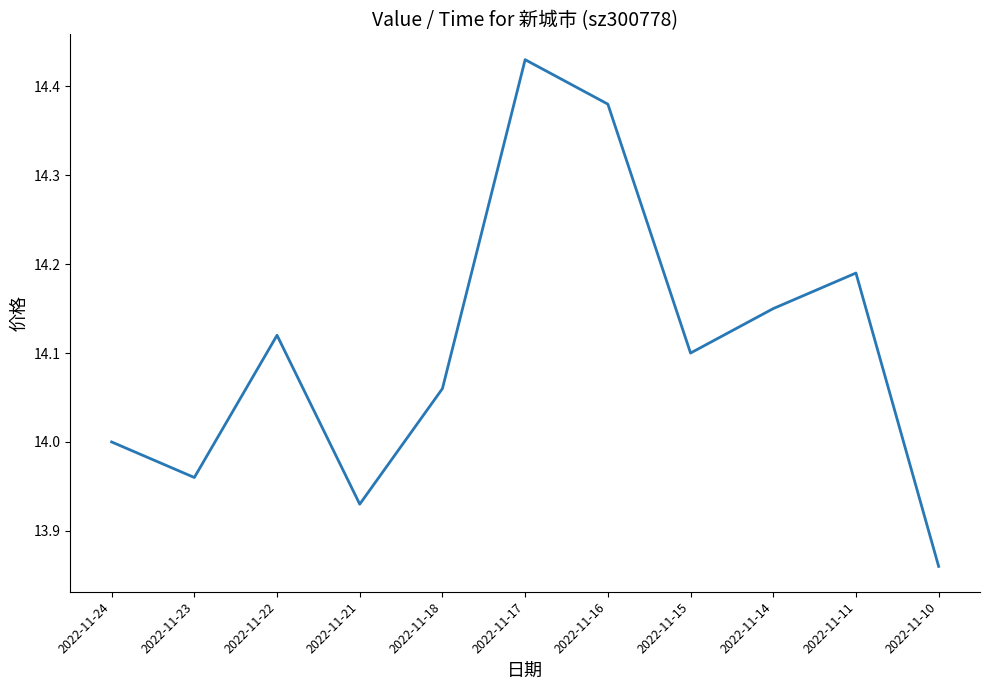

Which category has the highest value across all series?

2022-11-17